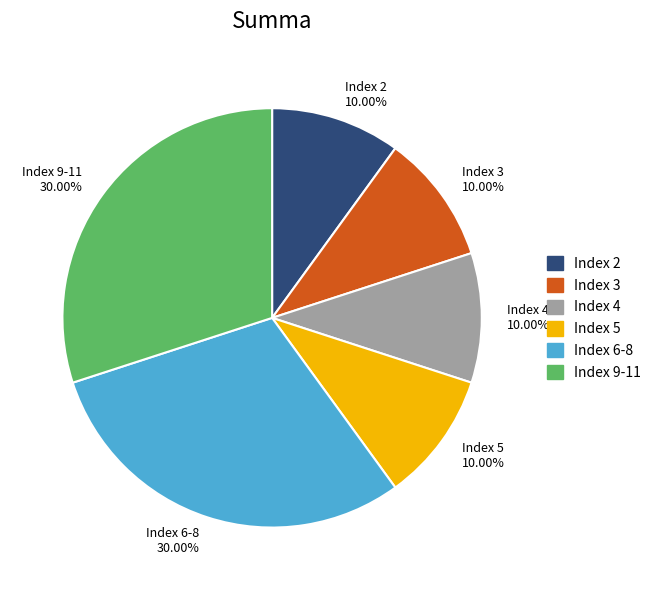

Which has a higher value, Index 2 or Index 9-11?

Index 9-11